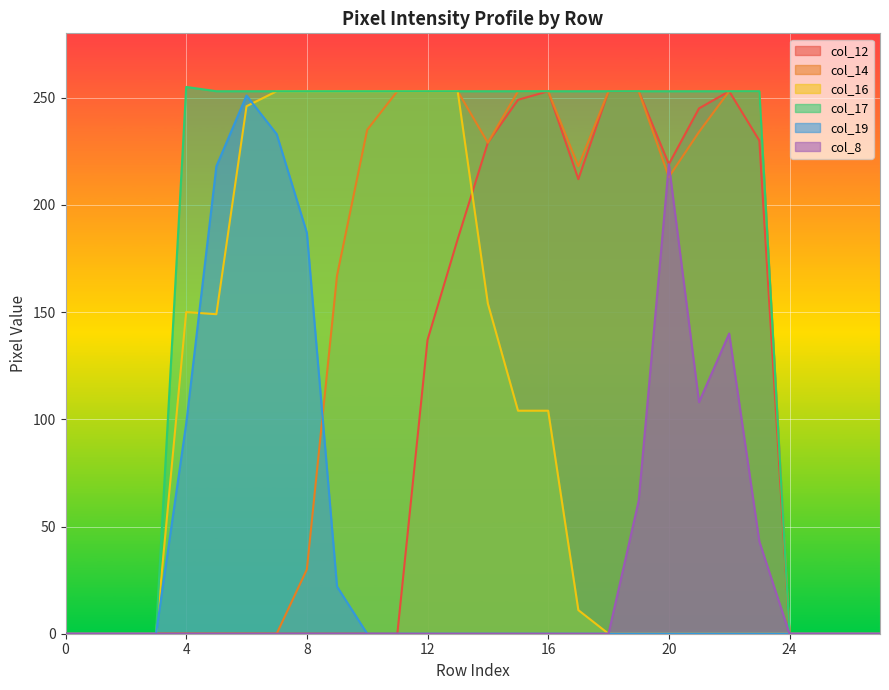

What is the maximum value for col_14?

253